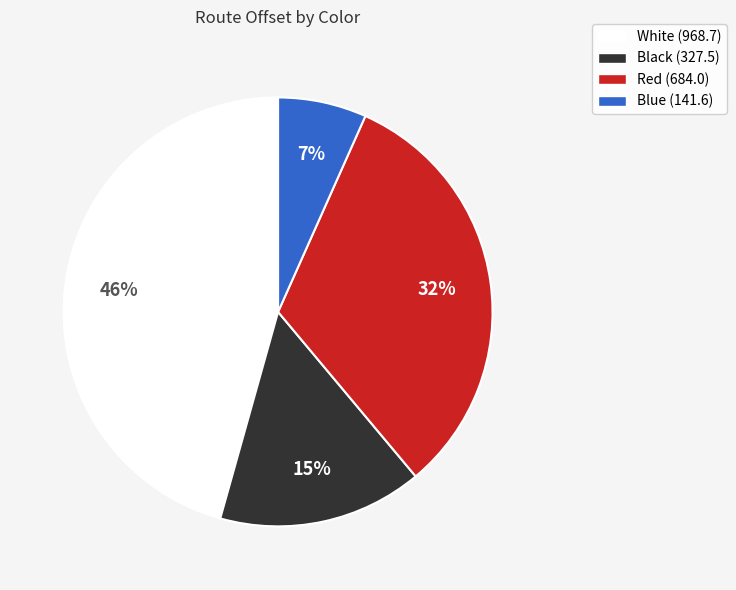

Is Red the majority of the pie?

No